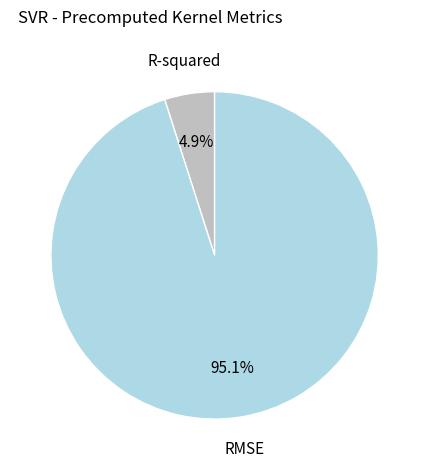

How many segments does this pie chart have?

2